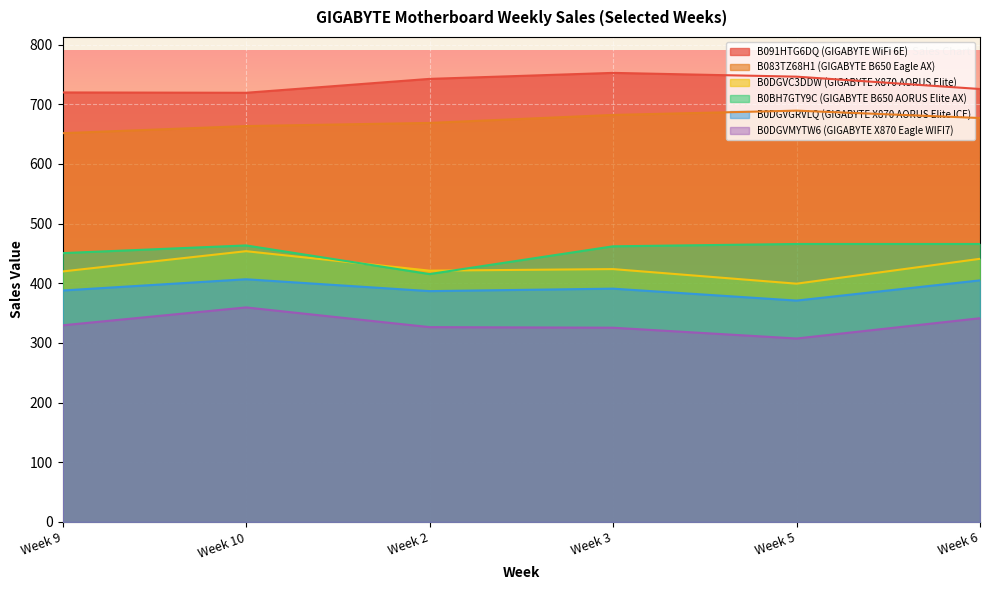

At which label does B083TZ68H1 (GIGABYTE B650 Eagle AX) reach its peak?

Week 5